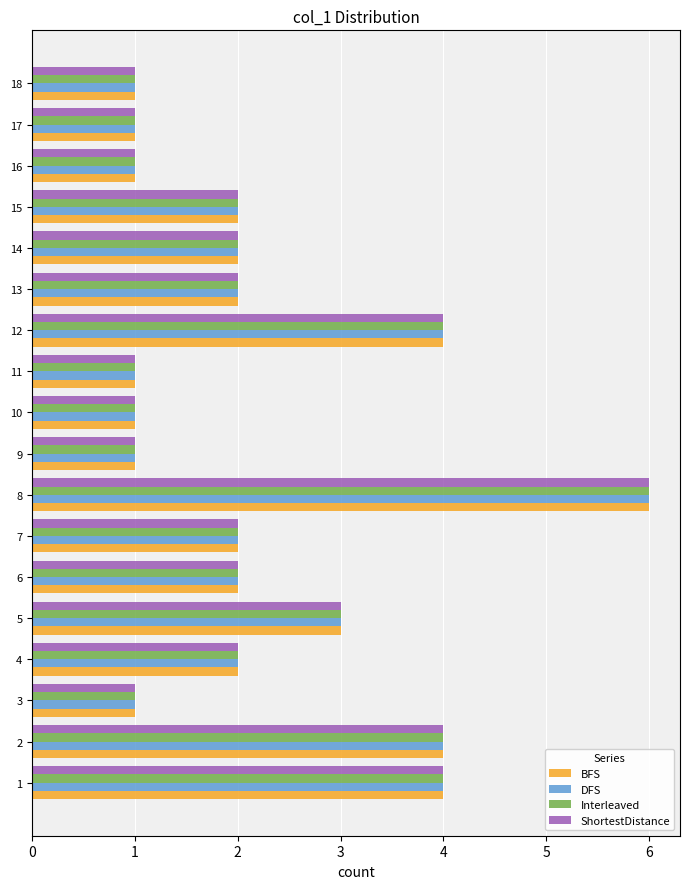

Is it true that Interleaved equals 1 at 10?

True